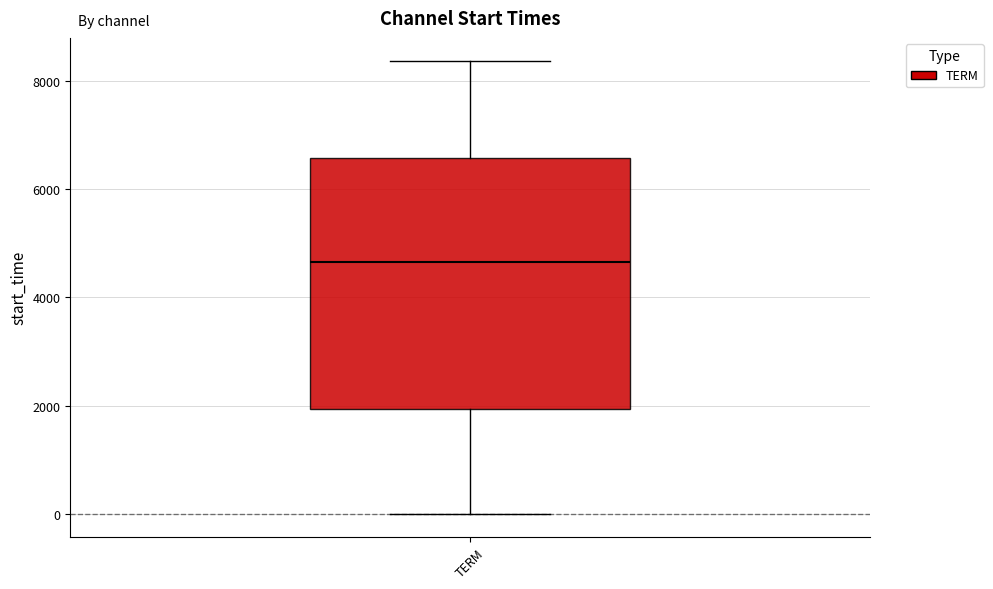

Where is the upper edge of the box for TERM on the y-axis? The values are not printed on the chart, so give them approximately, as read against the axis.

6600